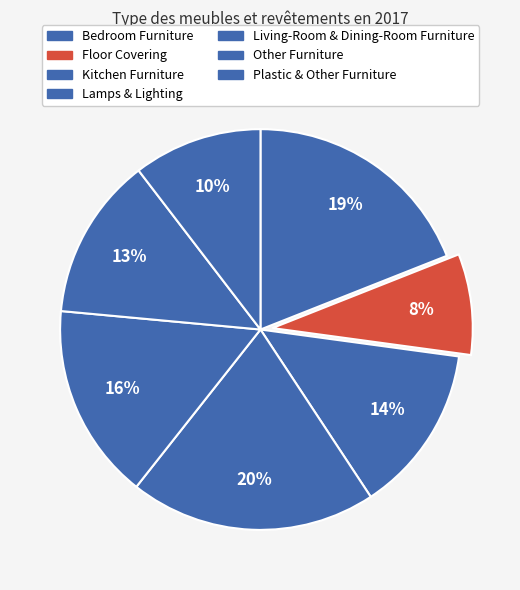

How many slices are in this pie chart?

7